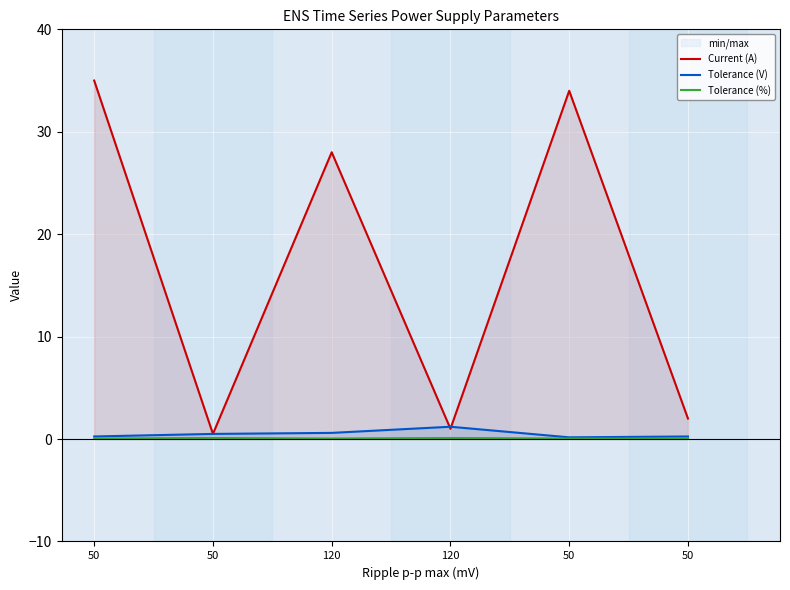

What is the total value across all series at 50?

35.3